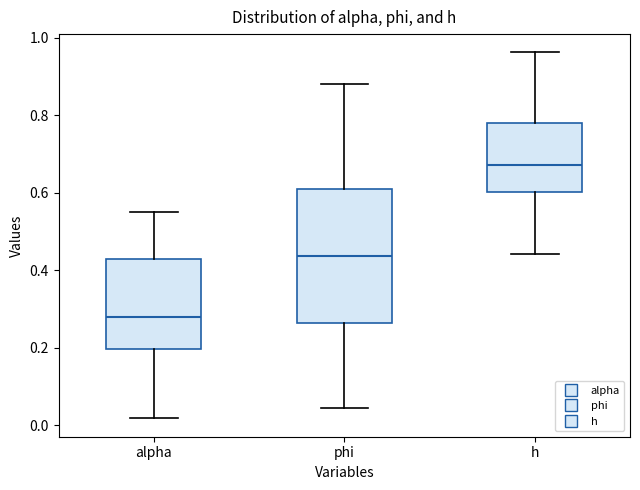

Reading left to right, transcribe this box plot: for each box, give where its median line is, the range the box spans, and where its two whiskers end, as read against the y-axis. The values are not printed on the chart, so give them approximately, as read against the axis.

alpha: median 0.28, box 0.20 to 0.42, whiskers 0.02 to 0.56
phi: median 0.44, box 0.26 to 0.62, whiskers 0.04 to 0.88
h: median 0.68, box 0.60 to 0.78, whiskers 0.44 to 0.96